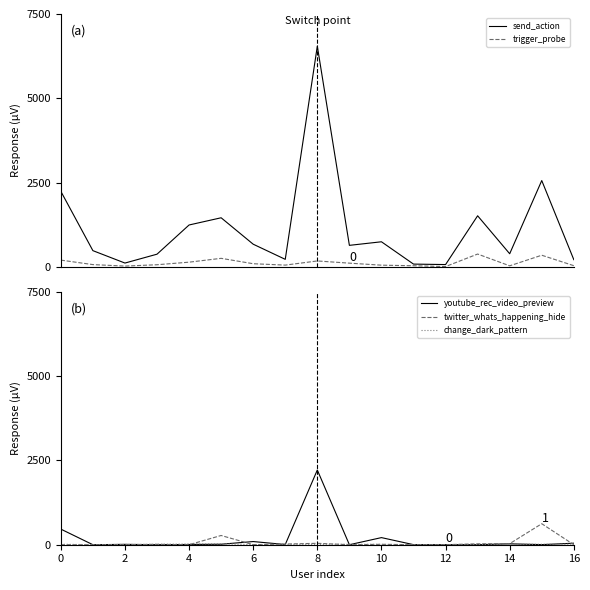

What is the greatest value displayed?

6547